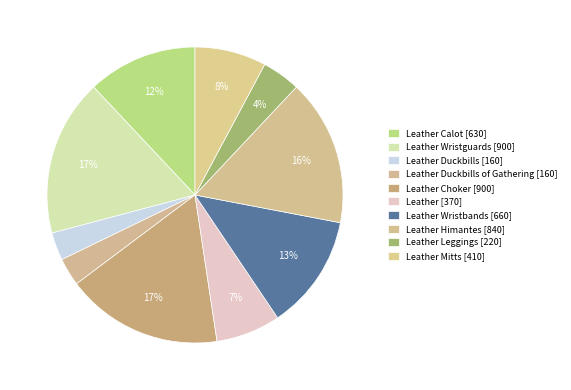

How many slices are in this pie chart?

10